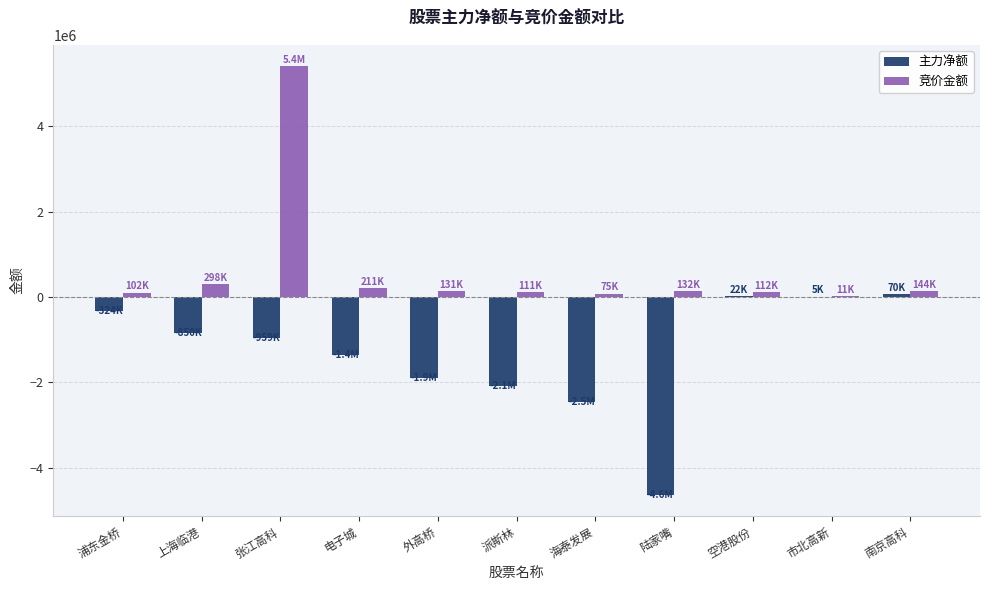

At which category is the sum across all series the highest?

张江高科